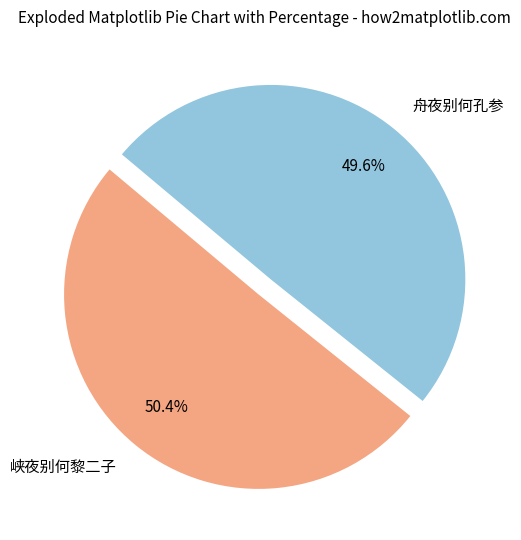

What percentage is NOT represented by 峡夜别何黎二子?

49.6%